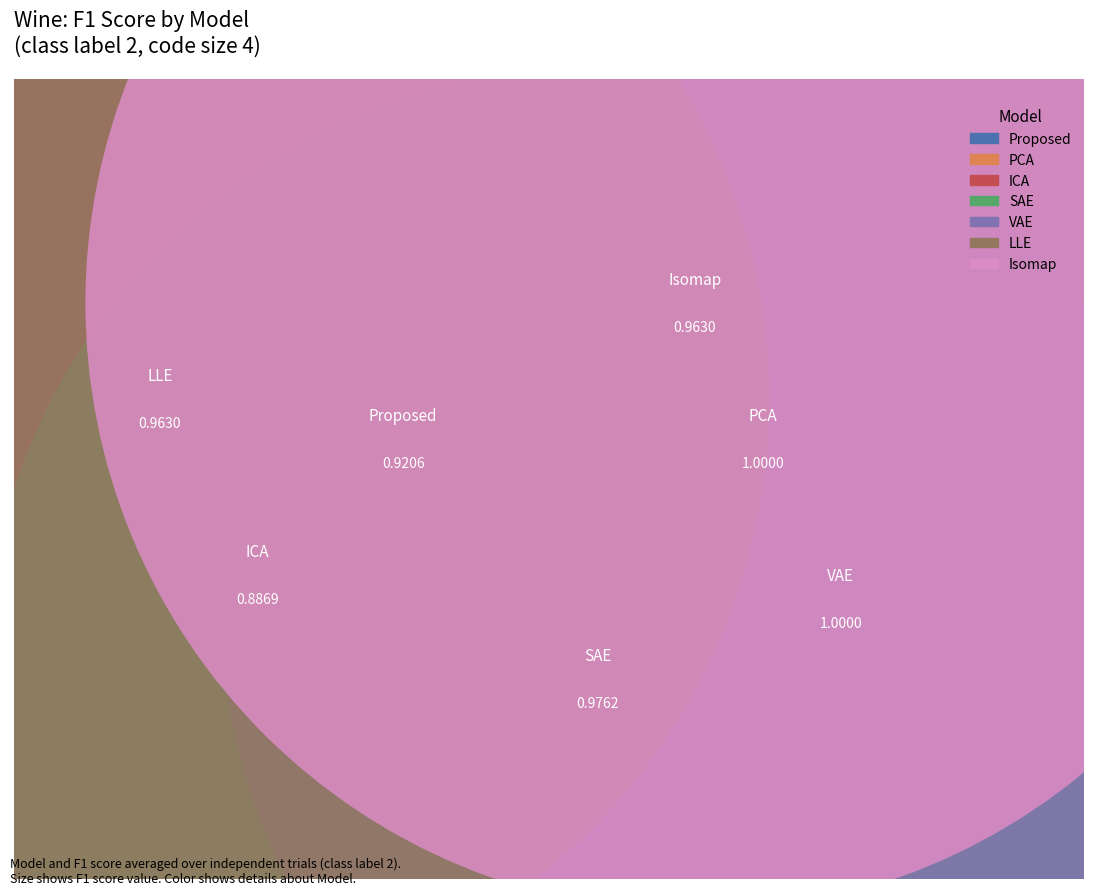

What are all the series names shown in the legend?

Proposed, PCA, ICA, SAE, VAE, LLE, Isomap